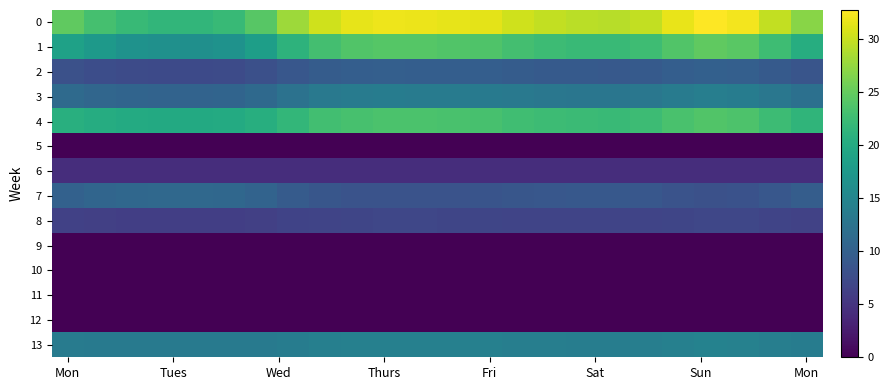

What is the greatest value displayed?

32.7